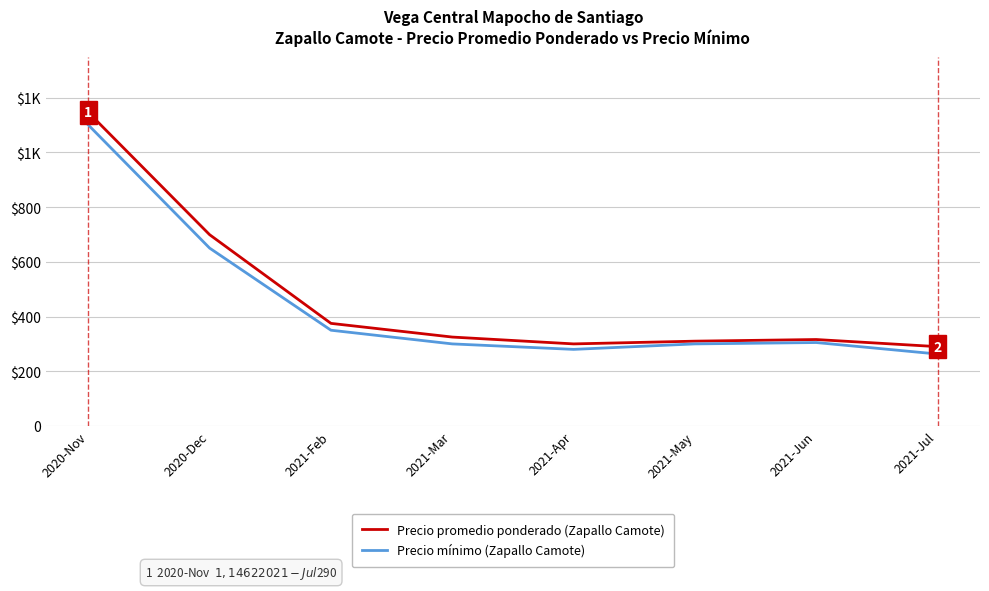

What is the difference between the maximum and minimum values in the Precio promedio ponderado (Zapallo Camote) series?

856